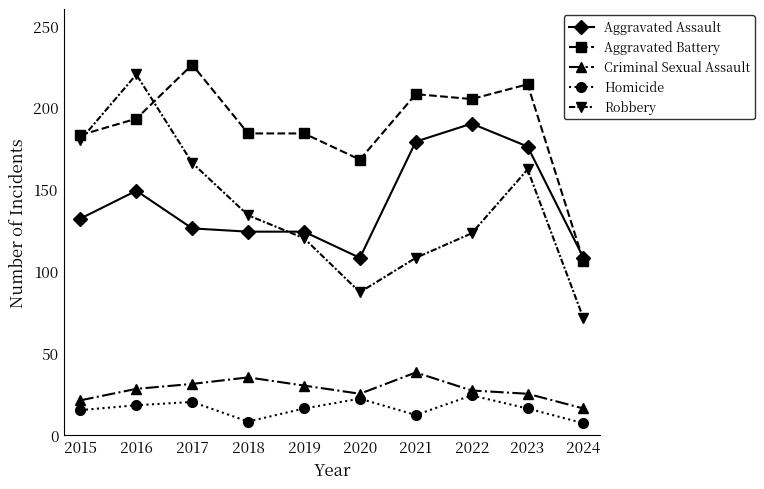

Which series has the widest spread of values?

Robbery